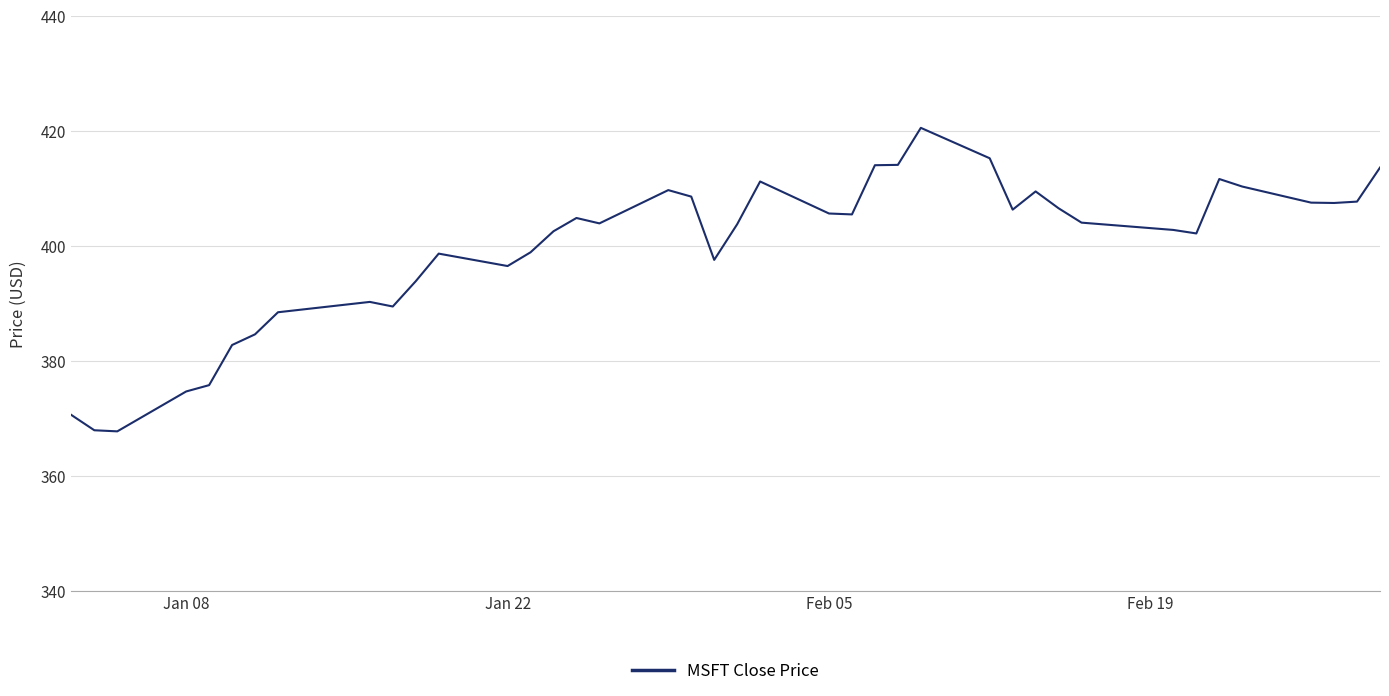

What is the minimum value shown in the chart?

367.8